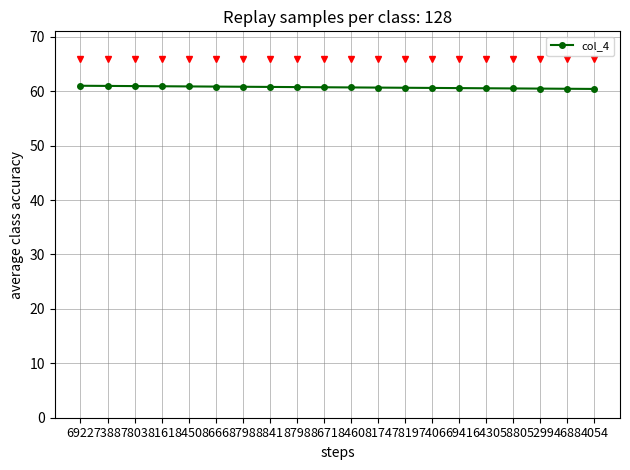

Where is the data nearest to the value 60?

4054